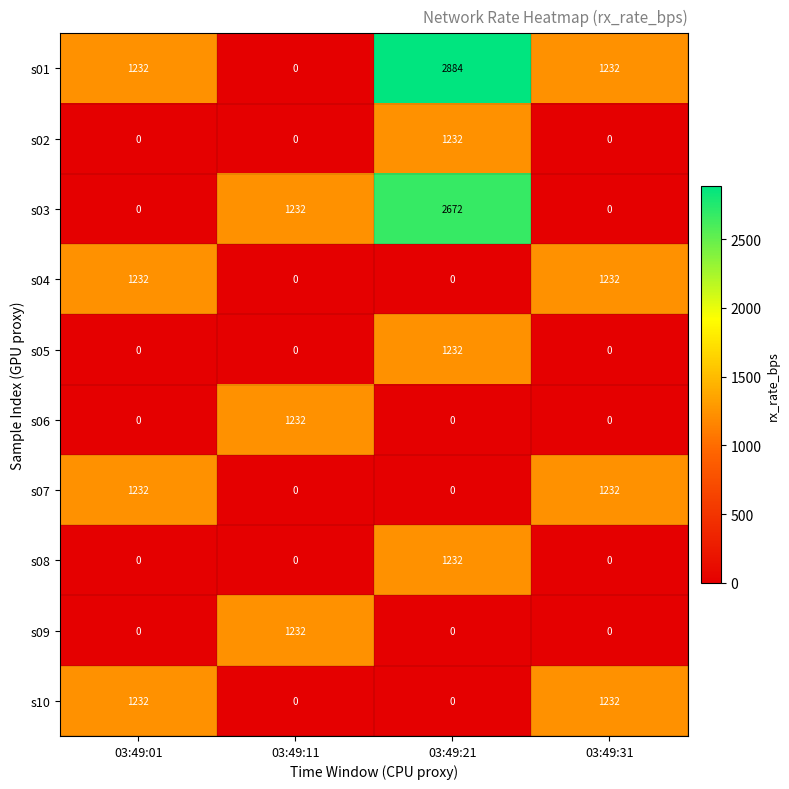

At how many categories does at least one series exceed 329?

4